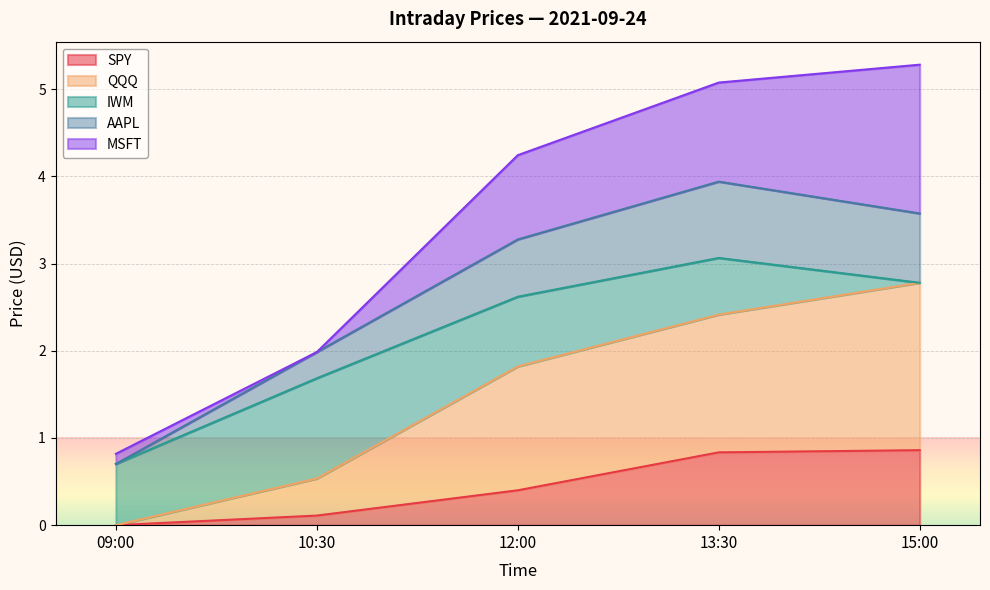

The AAPL series shows 0.7 at 09:00. True or false?

True